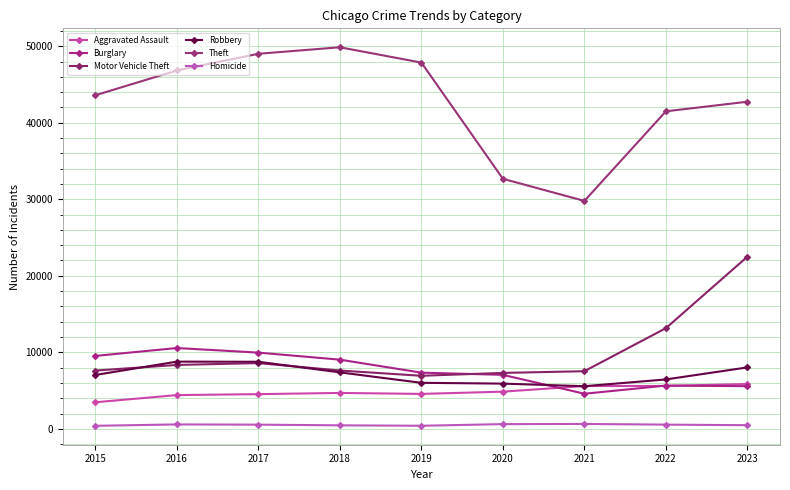

Is this an area chart (filled region under the line)?

No